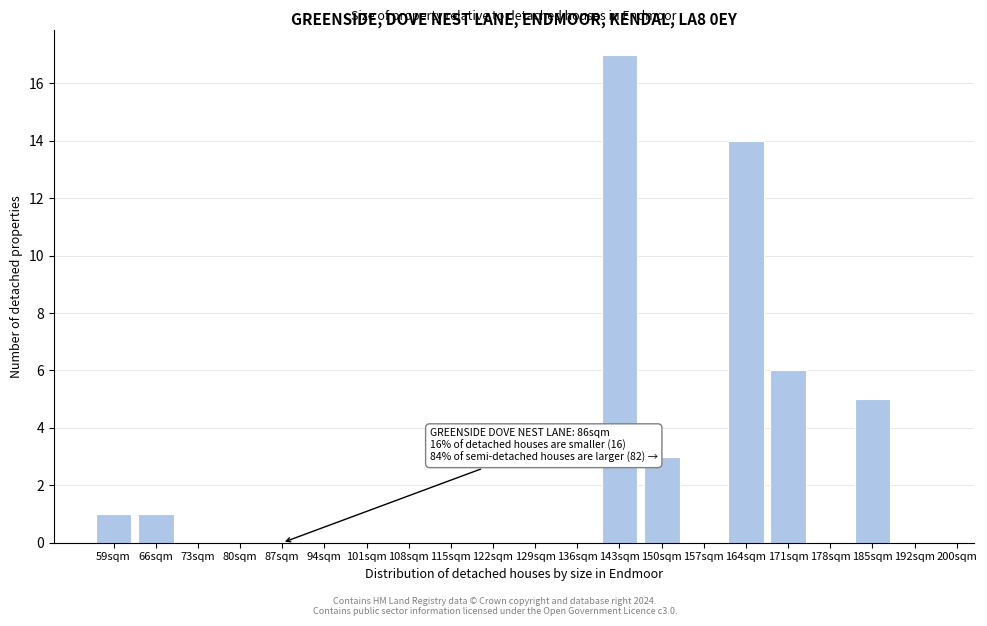

Reading right to left, extract all data points from this chart.

192sqm=0	185sqm=5	178sqm=0	171sqm=6	164sqm=14	157sqm=0	150sqm=3	143sqm=17	136sqm=0	129sqm=0	122sqm=0	115sqm=0	108sqm=0	101sqm=0	94sqm=0	87sqm=0	80sqm=0	73sqm=0	66sqm=1	59sqm=1